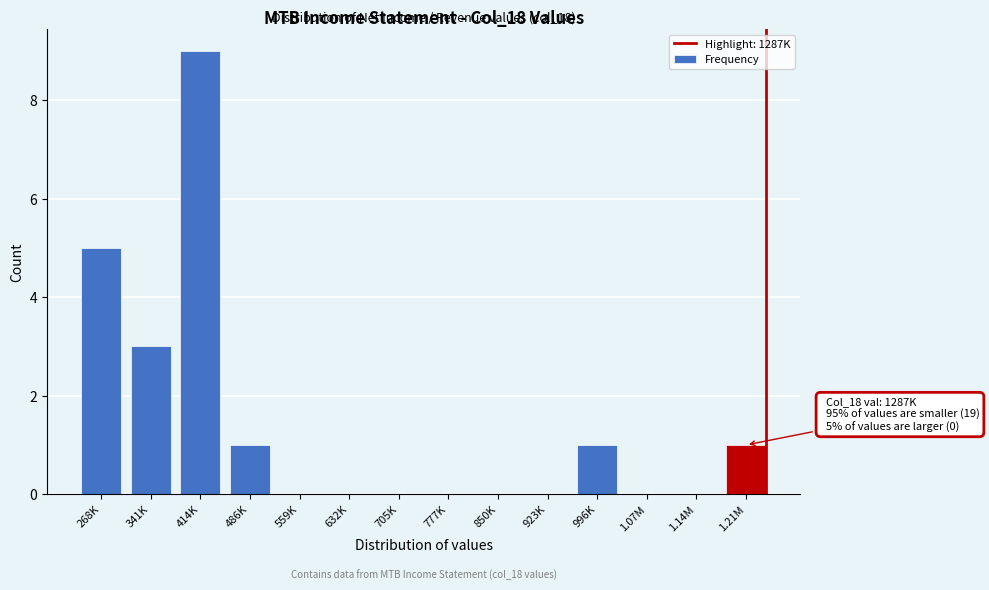

Reading left to right, transcribe all the data shown in this chart.

268K=5	341K=3	414K=9	486K=1	559K=0	632K=0	705K=0	777K=0	850K=0	923K=0	996K=1	1.07M=0	1.14M=0	1.21M=1